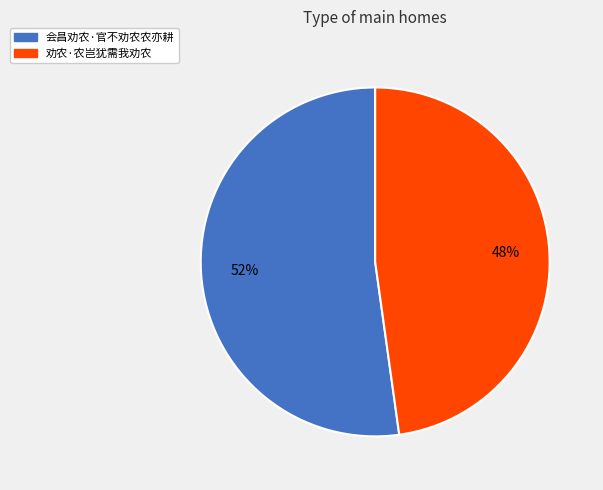

How many slices are in this pie chart?

2